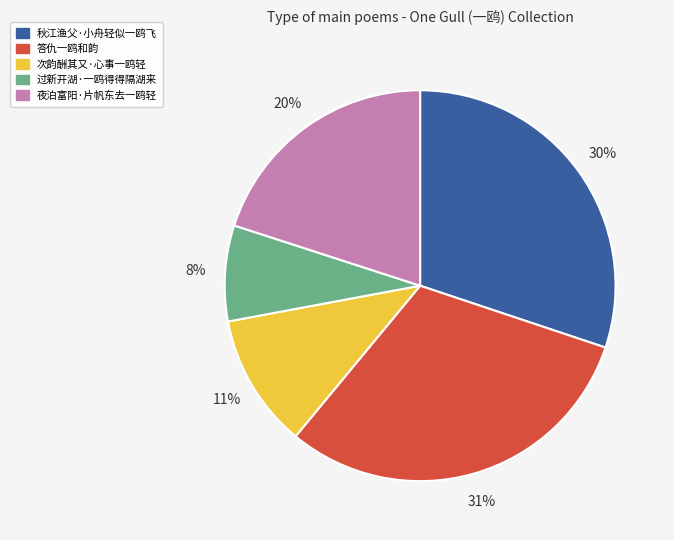

Rank the categories by value from lowest to highest.

过新开湖·一鸥得得隔湖来, 次韵酬其又·心事一鸥轻, 夜泊富阳·片帆东去一鸥轻, 秋江渔父·小舟轻似一鸥飞, 答仇一鸥和韵